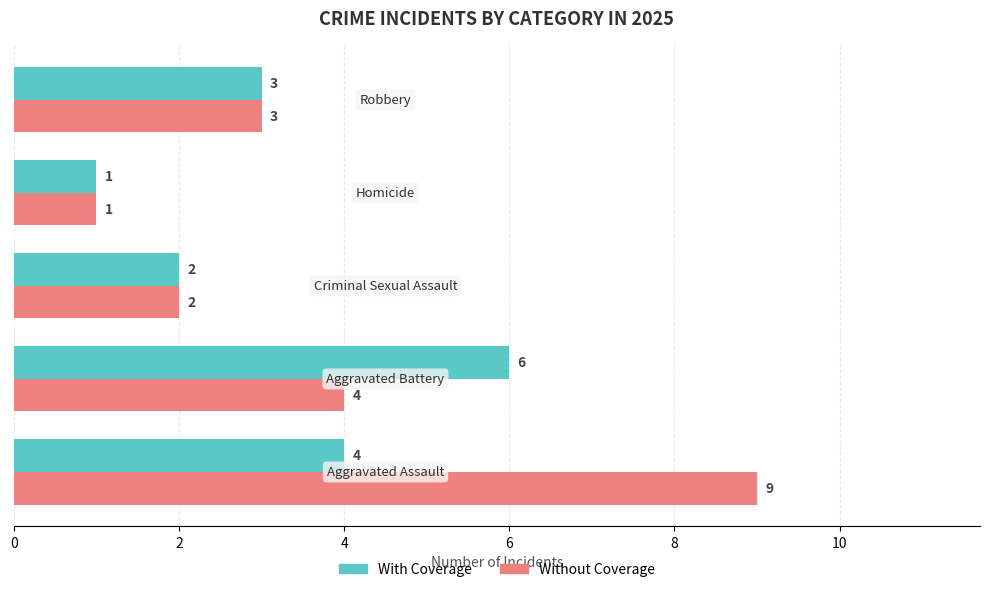

What is the maximum value shown in the chart?

9